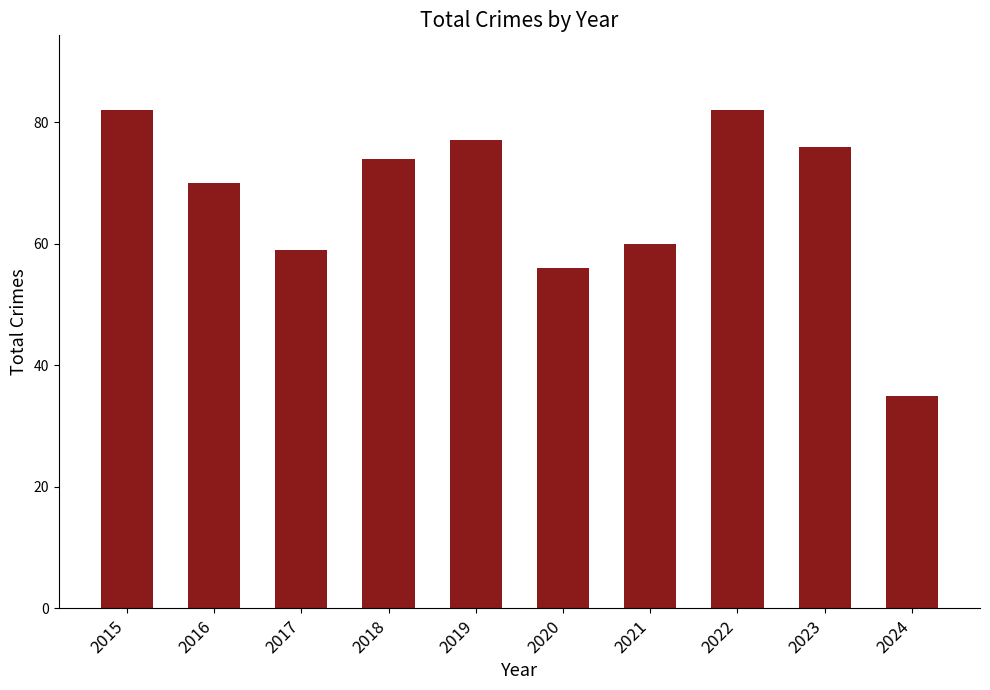

What is the value of the 5th bar from the left?

77